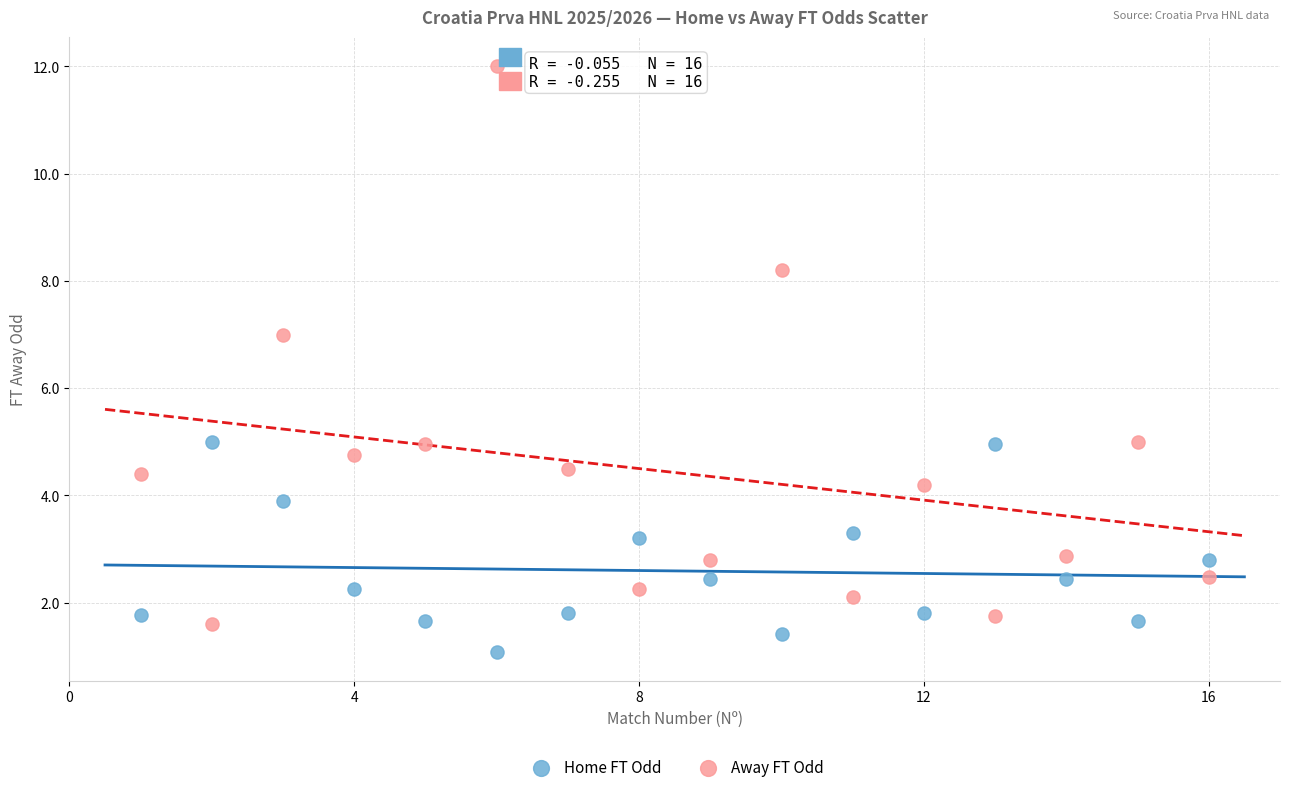

Which series has the largest Y range (max minus min)?

Away FT Odd